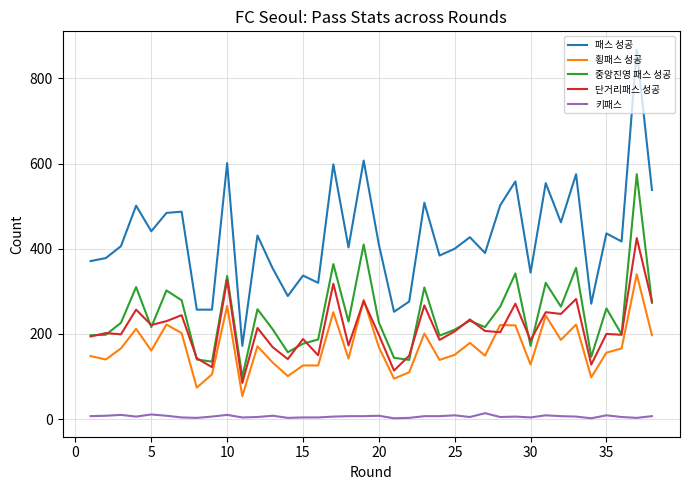

True or false: 중앙진영 패스 성공 and 키패스 intersect in this chart.

False